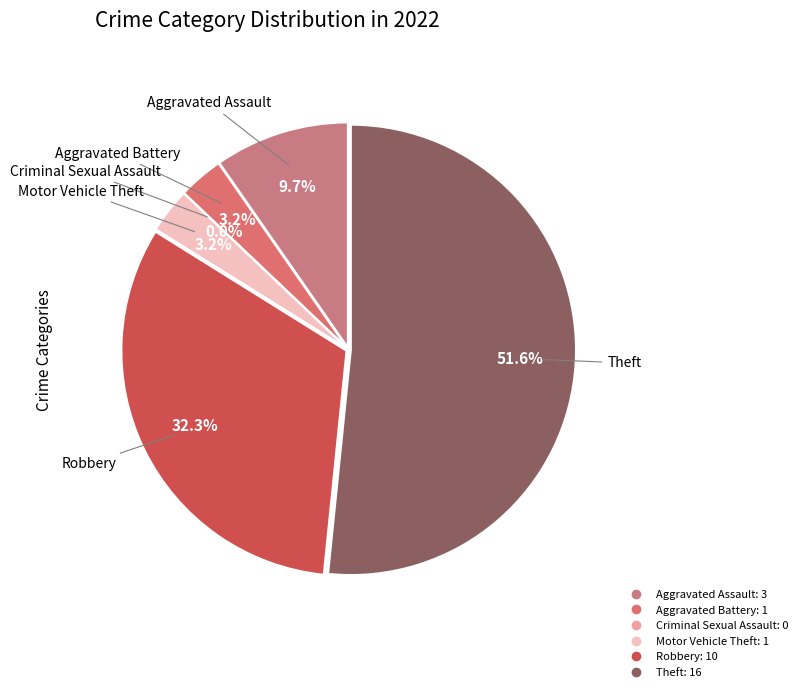

True or false: Theft accounts for 62% of the total.

False